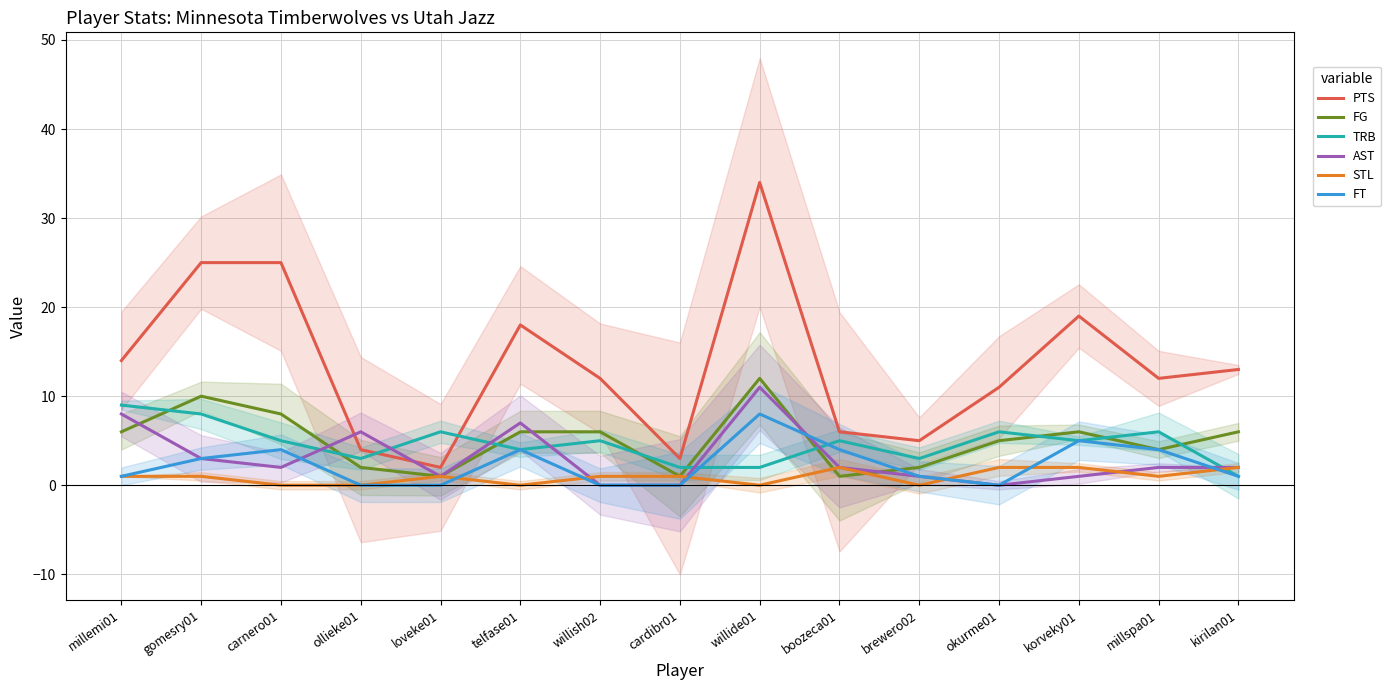

What is the average value of the PTS series?

14